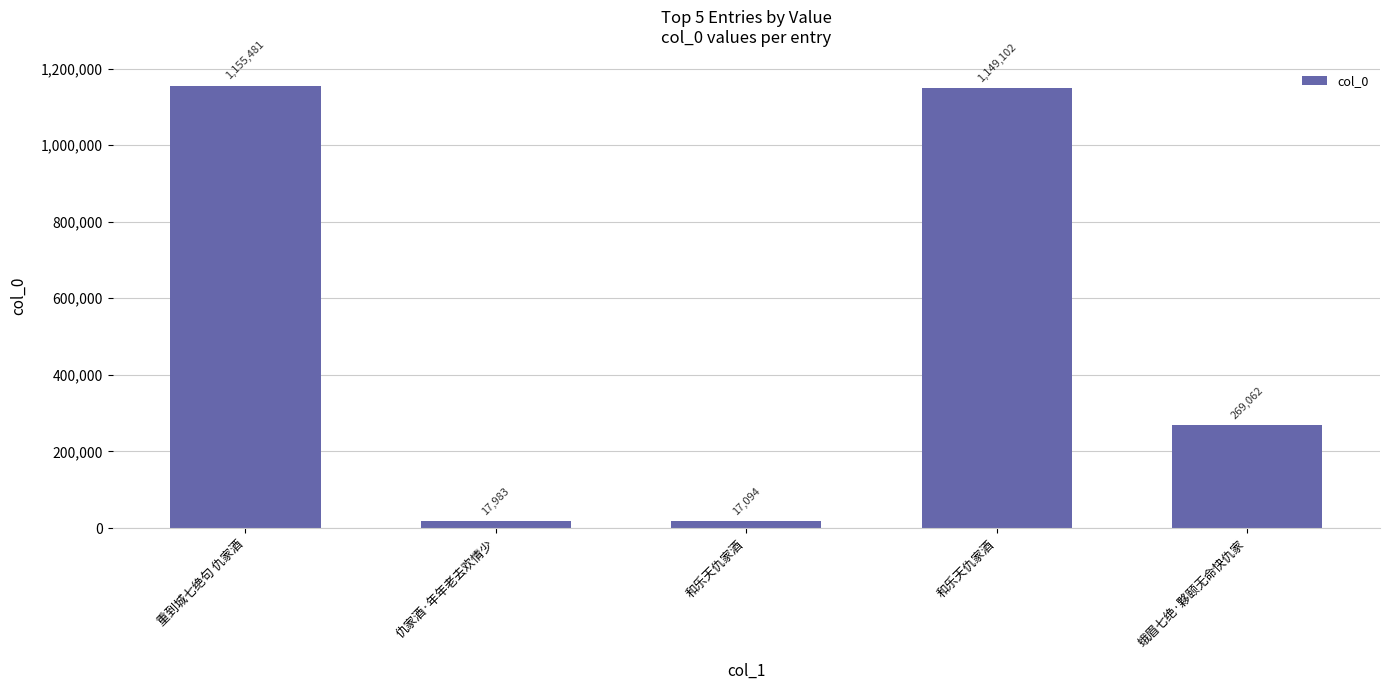

The value at 重到城七绝句 仇家酒 is 1155481. True or false?

True